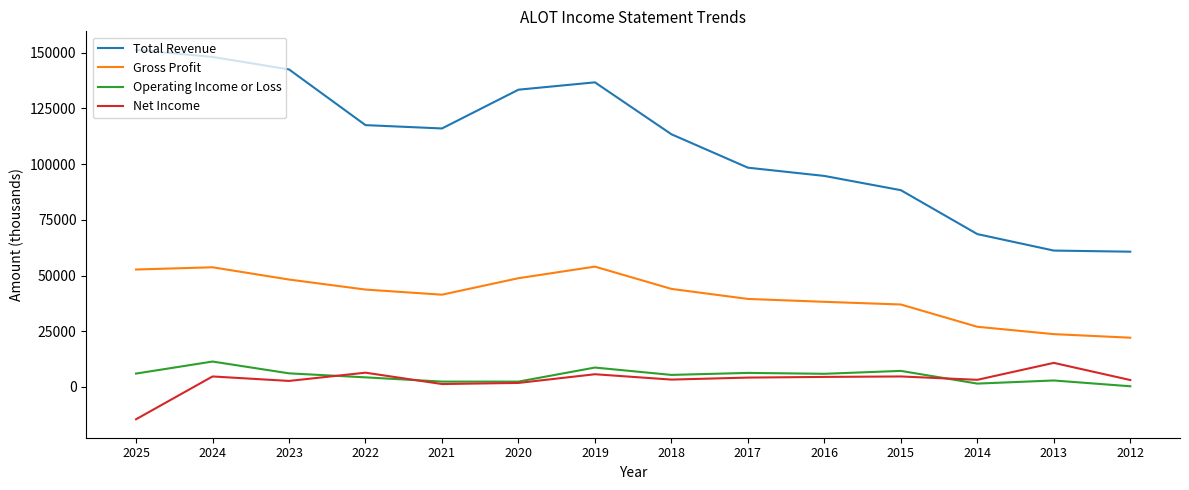

Which series has the widest spread of values?

Total Revenue